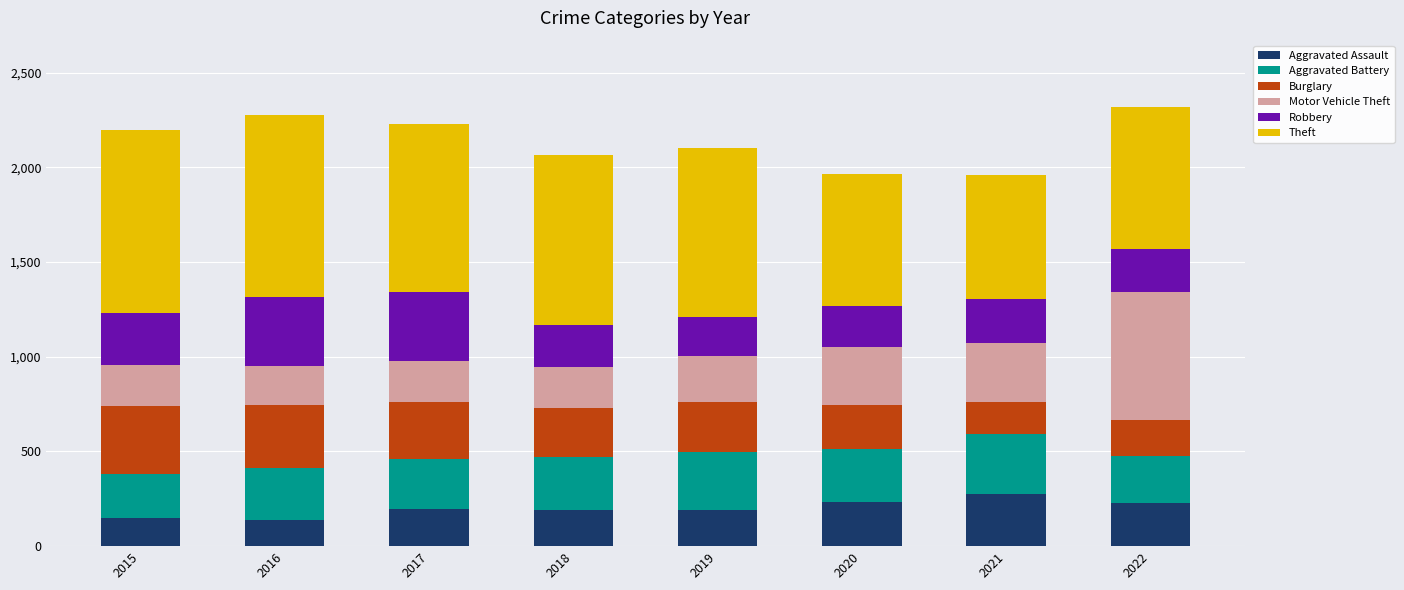

What is the total value across all series at 2018?

2066